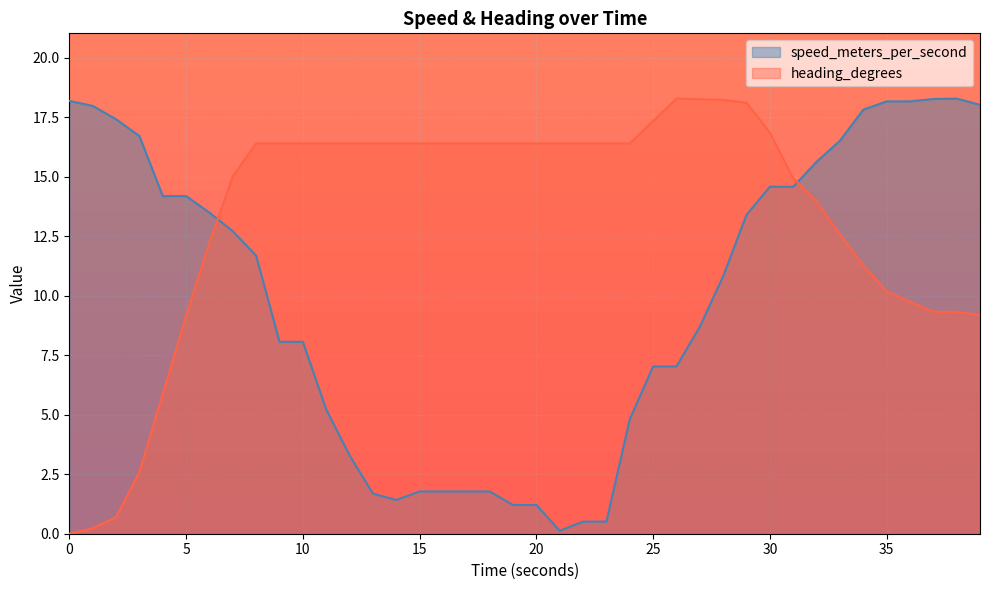

At which category is the sum across all series the highest?

28.999715329